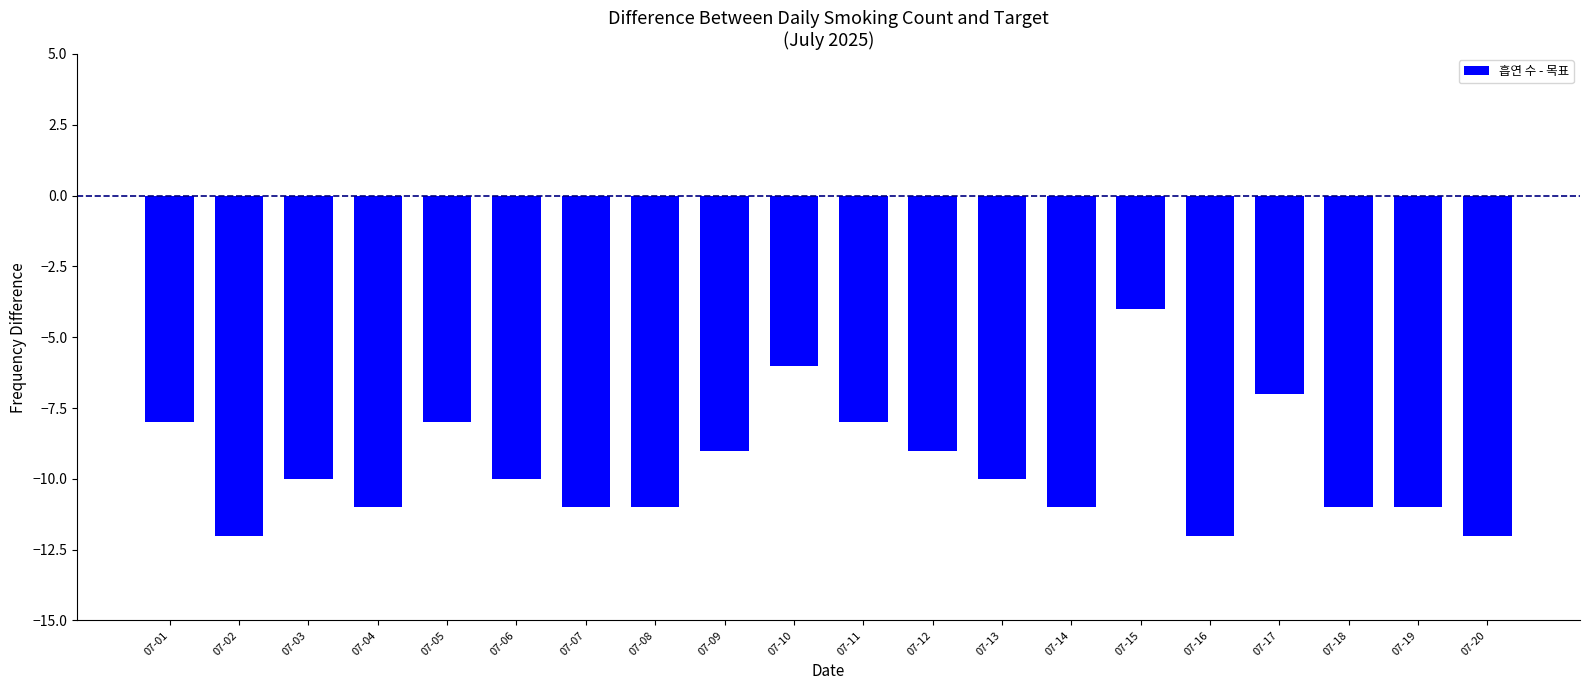

The chart shows a value of -4 at 07-15. True or false?

True